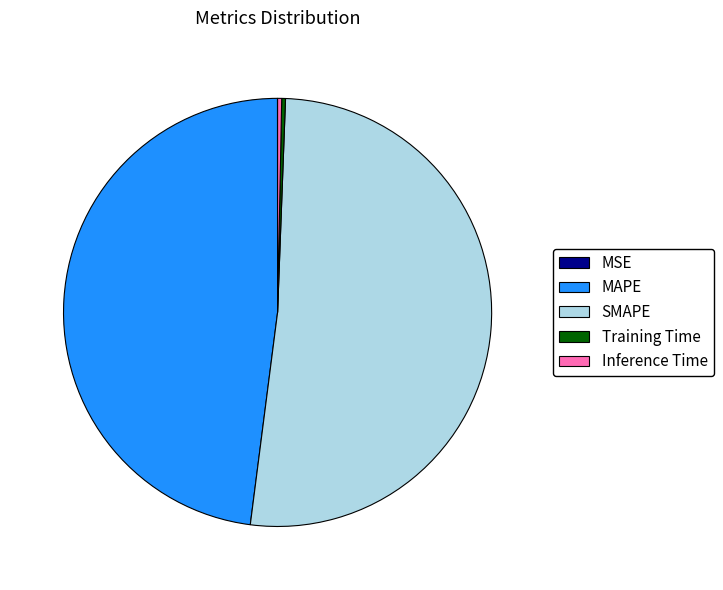

Which slice represents more than half of the pie?

SMAPE